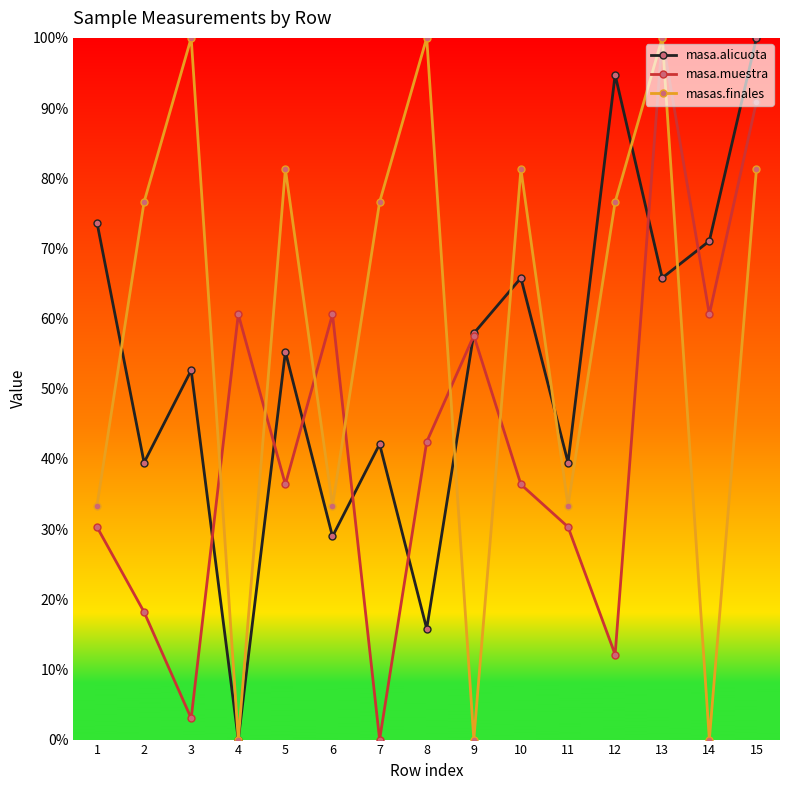

At how many categories does at least one series exceed 0?

15